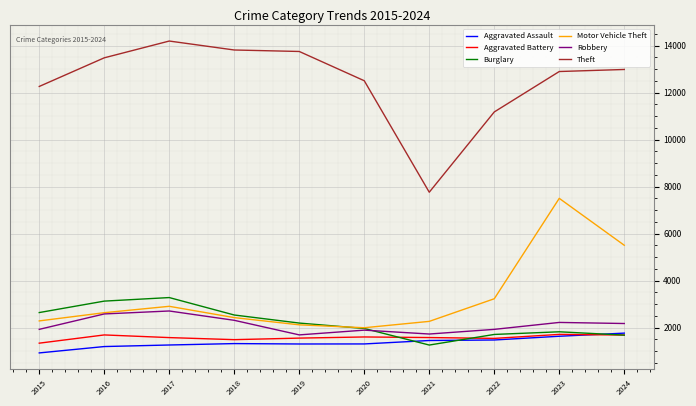

True or false: Robbery and Aggravated Assault cross at least once.

False